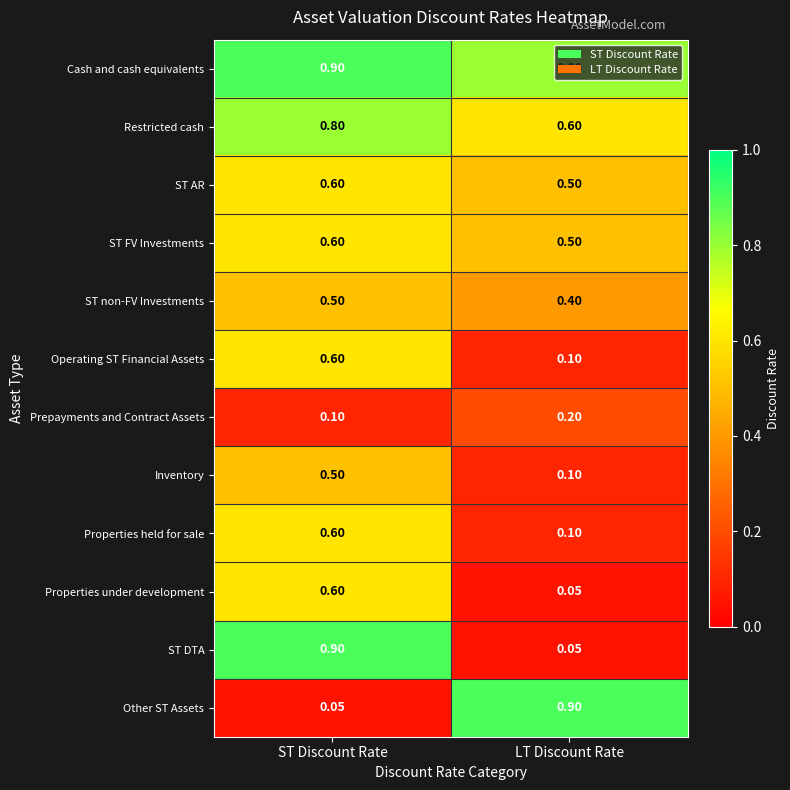

Where is Prepayments and Contract Assets nearest to the value 0?

ST Discount Rate